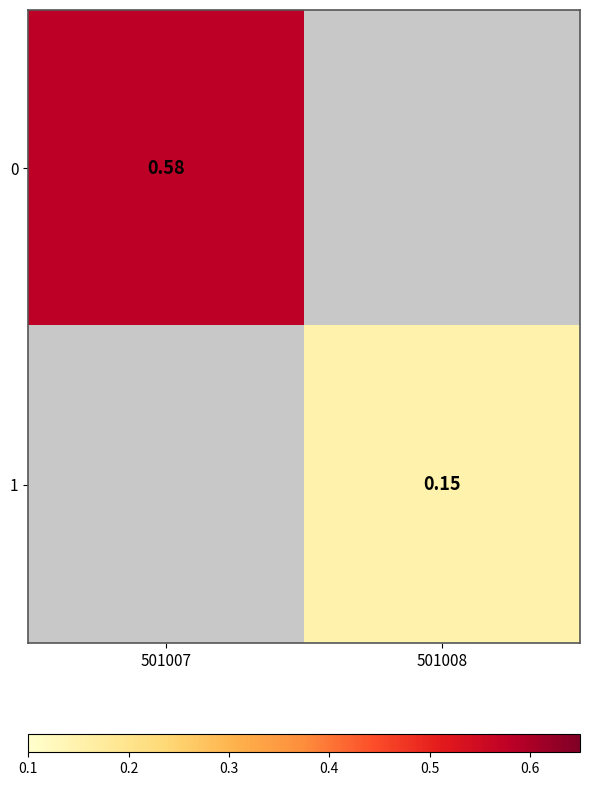

Which category has the highest value across all series?

501007